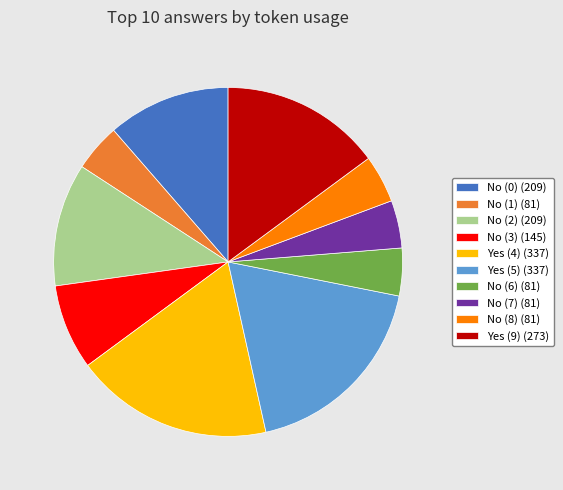

Is the sum of No (0) (209) and No (2) (209) greater than half?

No